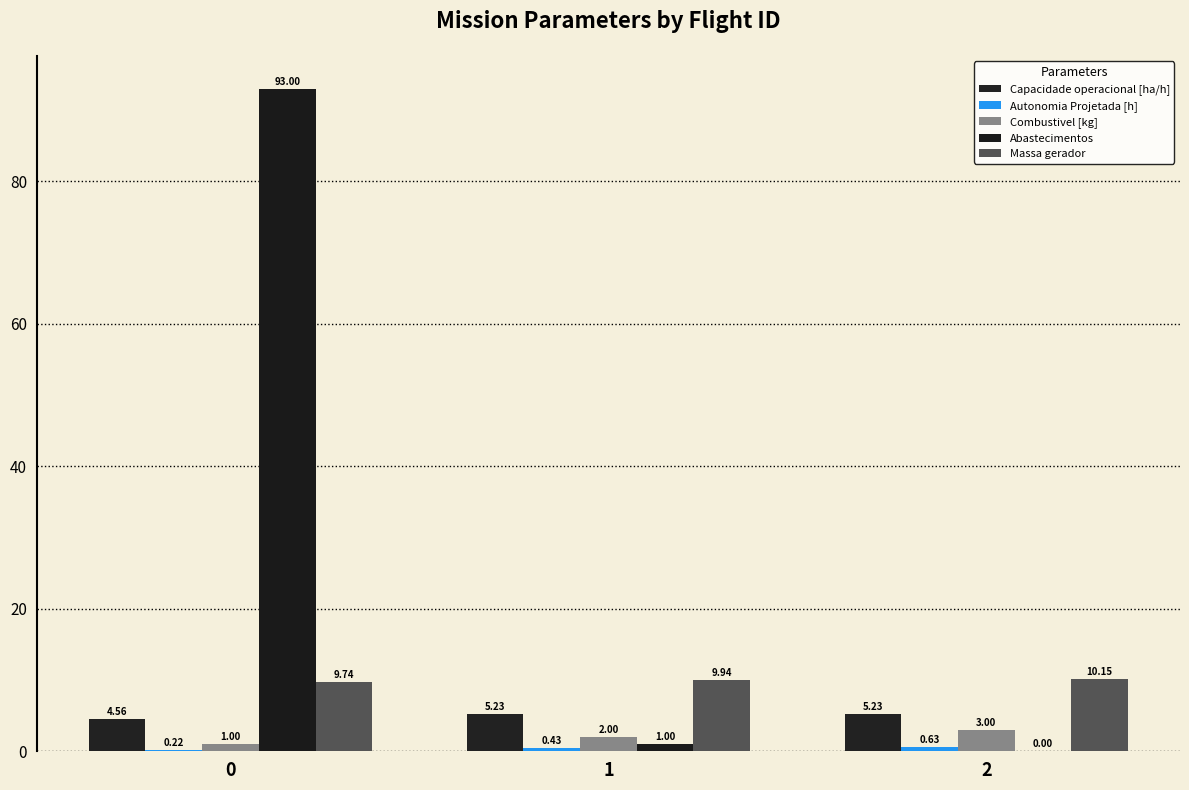

What is the sum of all Autonomia Projetada [h] values?

1.3